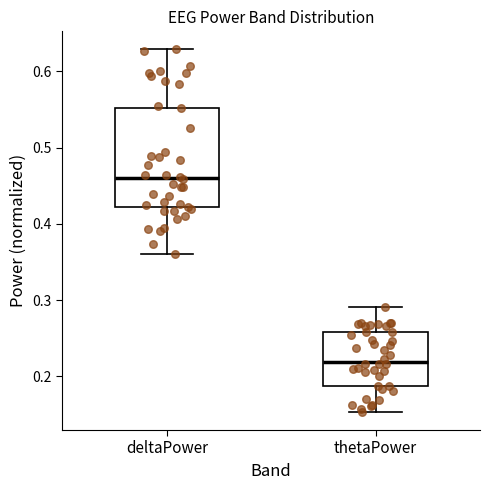

Reading left to right, transcribe this box plot: for each box, give where its median line is, the range the box spans, and where its two whiskers end, as read against the y-axis. The values are not printed on the chart, so give them approximately, as read against the axis.

deltaPower: median 0.46, box 0.42 to 0.55, whiskers 0.36 to 0.63
thetaPower: median 0.22, box 0.19 to 0.26, whiskers 0.15 to 0.29